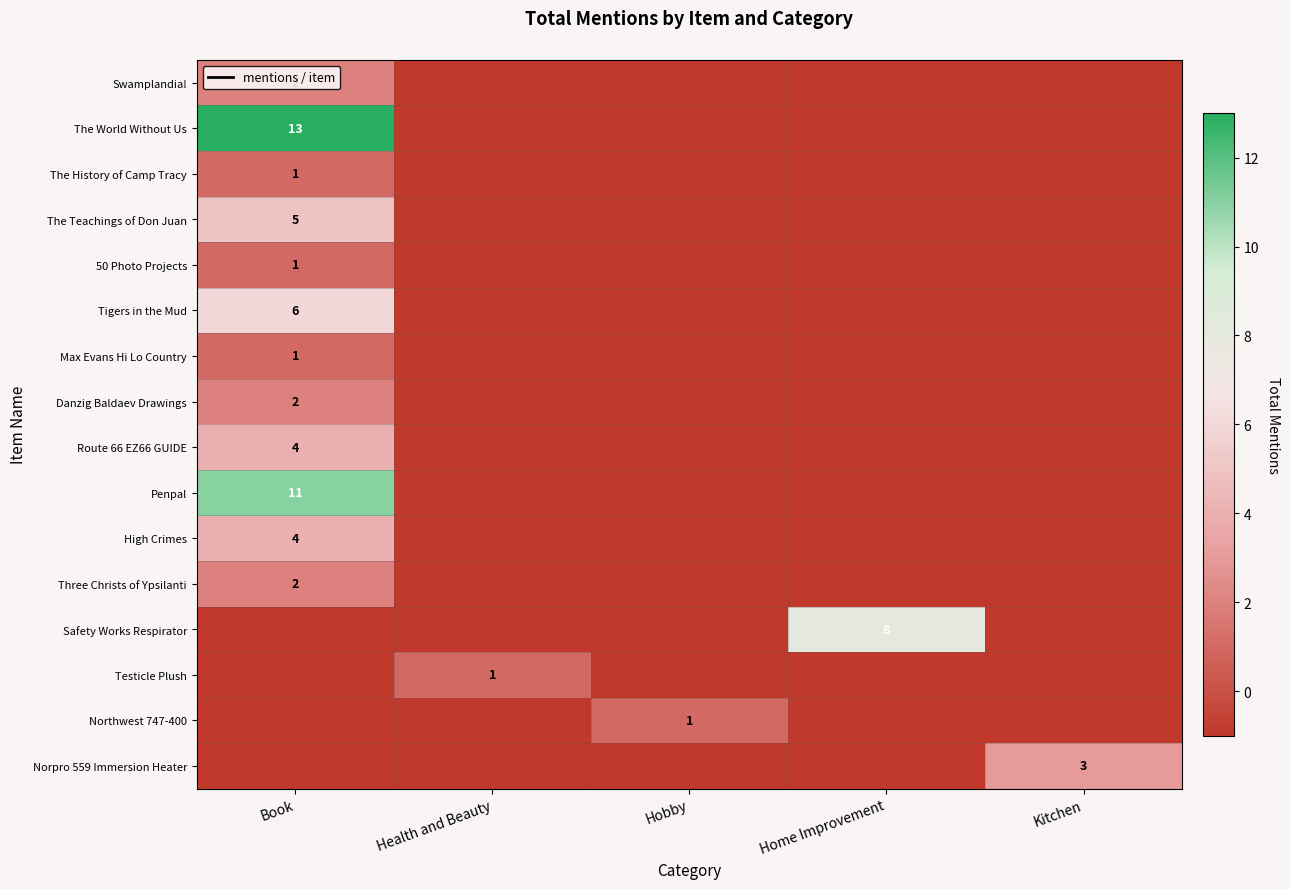

Is the value of 50 Photo Projects at Health and Beauty greater than the value of Tigers in the Mud at Hobby?

No